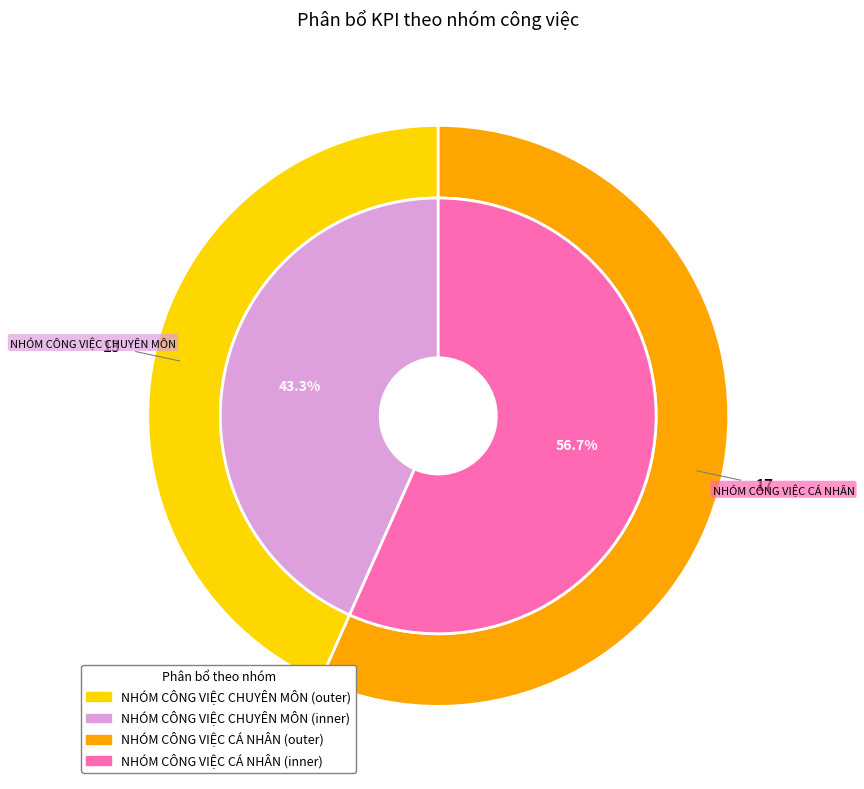

To the nearest percent, what portion does NHÓM CÔNG VIỆC CHUYÊN MÔN represent?

43%